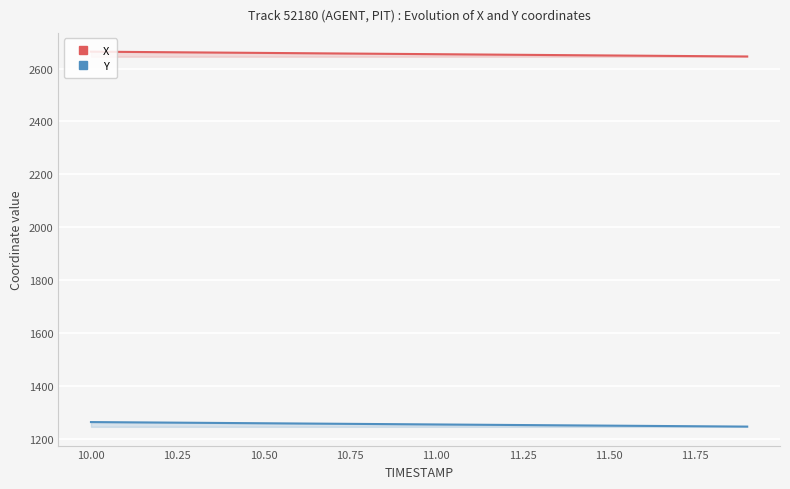

Reading left to right, transcribe all the data shown in this chart.

X: 2663.8	2662.8	2661.9	2660.9	2660.0	2659.0	2658.0	2657.1	2656.1	2655.2	2654.2	2653.2	2652.3	2651.3	2650.3	2649.4	2648.4	2647.5	2646.5	2645.5
Y: 1264.3	1263.4	1262.5	1261.6	1260.7	1259.8	1258.9	1258.0	1257.1	1256.2	1255.3	1254.4	1253.5	1252.6	1251.7	1250.8	1249.9	1249.0	1248.1	1247.2